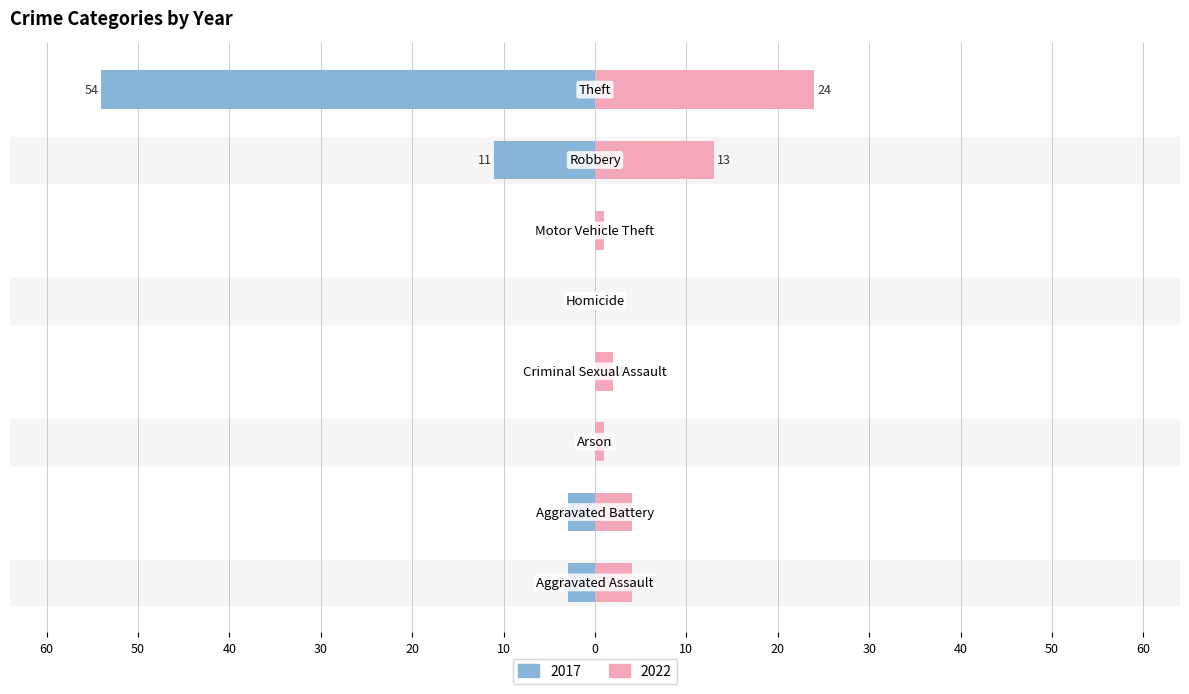

Are the bars grouped side by side (vs. stacked)?

Yes